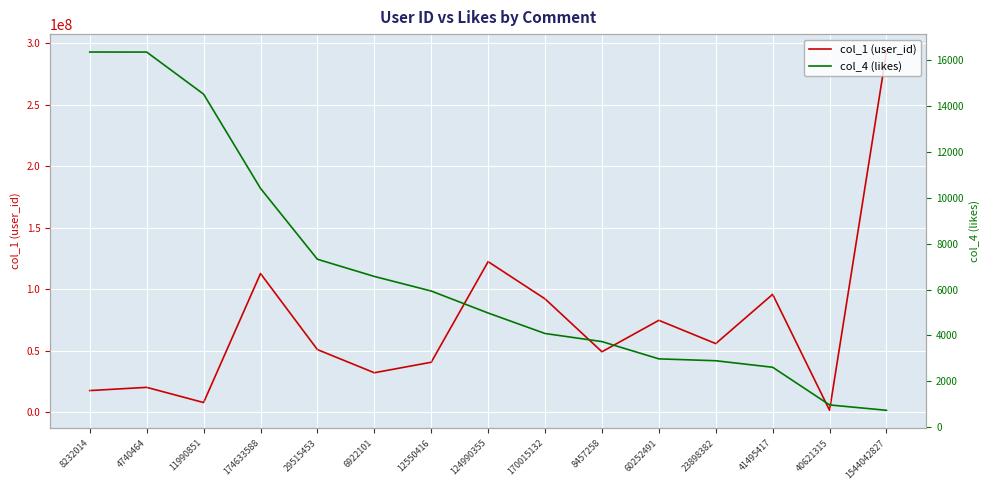

Which series has the largest total across all categories?

col_1 (user_id)